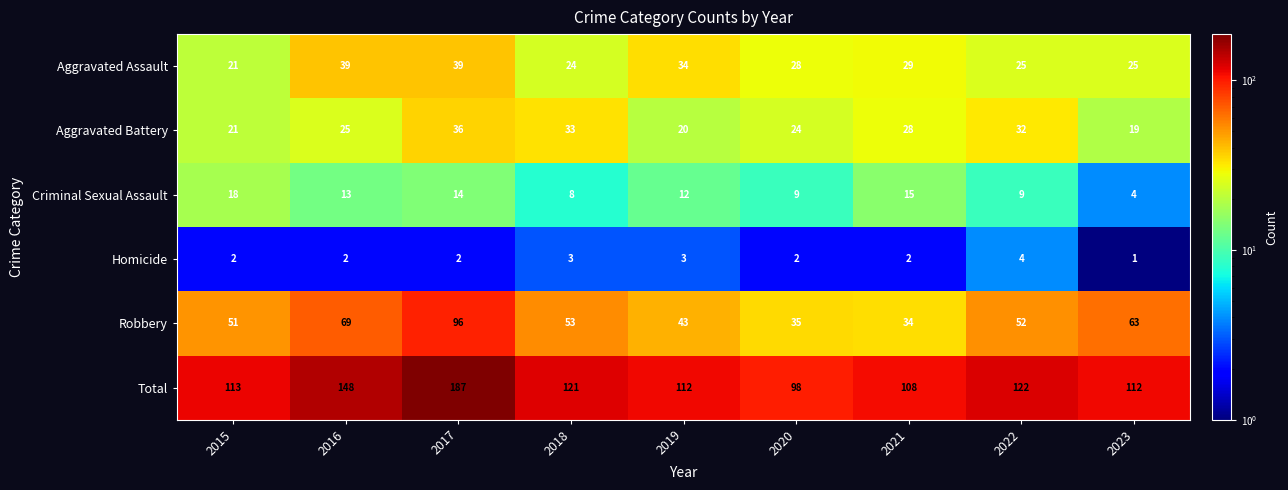

What value does the Aggravated Battery series have at 2022?

32